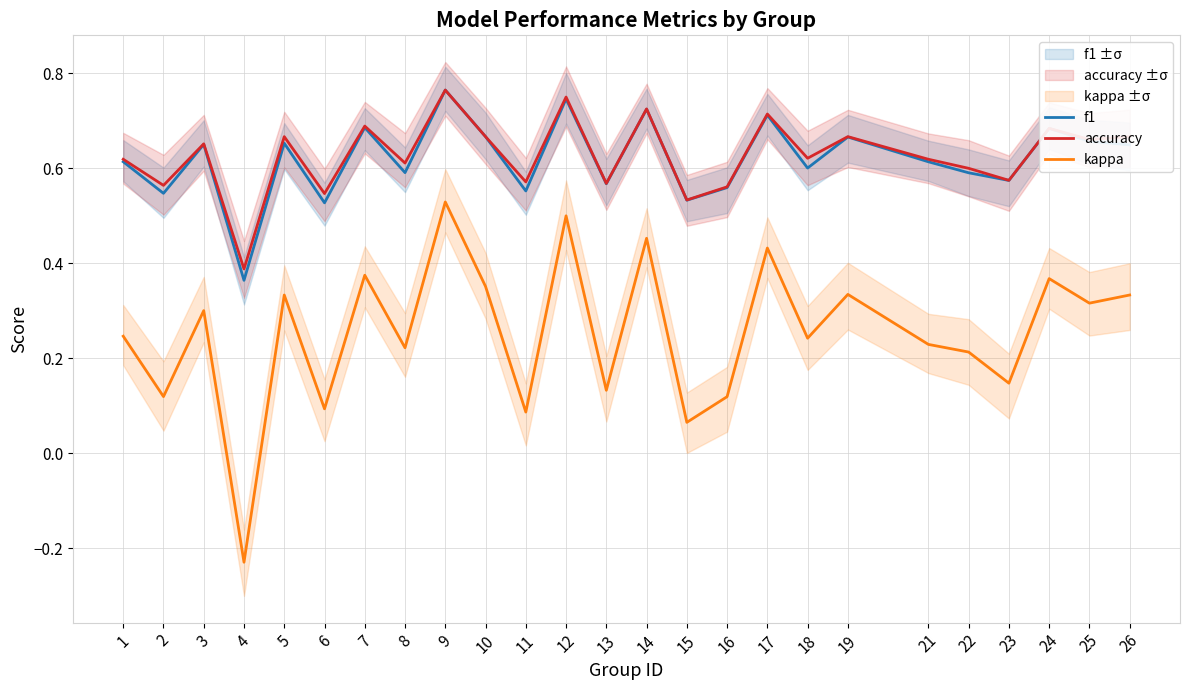

Count the number of categories in the chart.

25